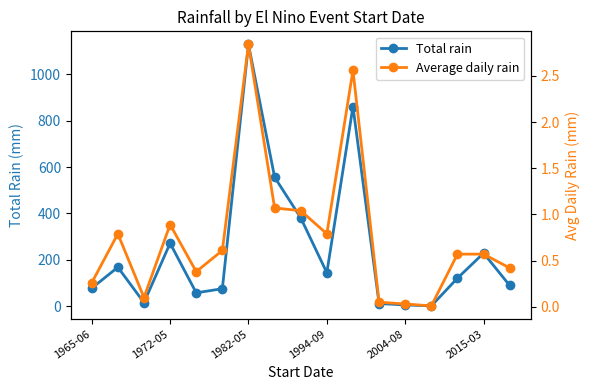

What is the maximum value for Total rain?

1128.8